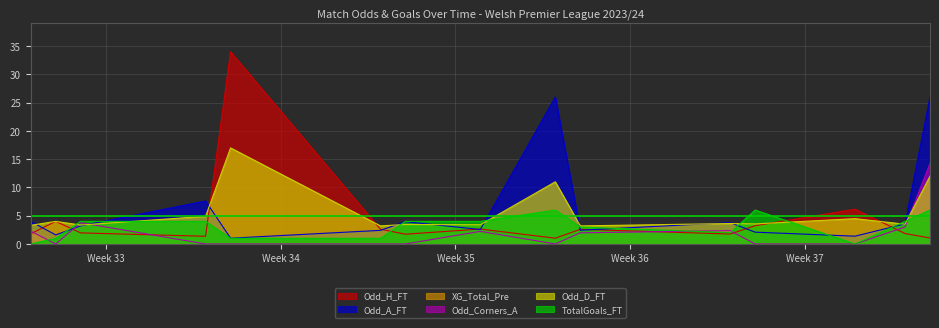

True or false: TotalGoals_FT and Odd_A_FT cross at least once.

True